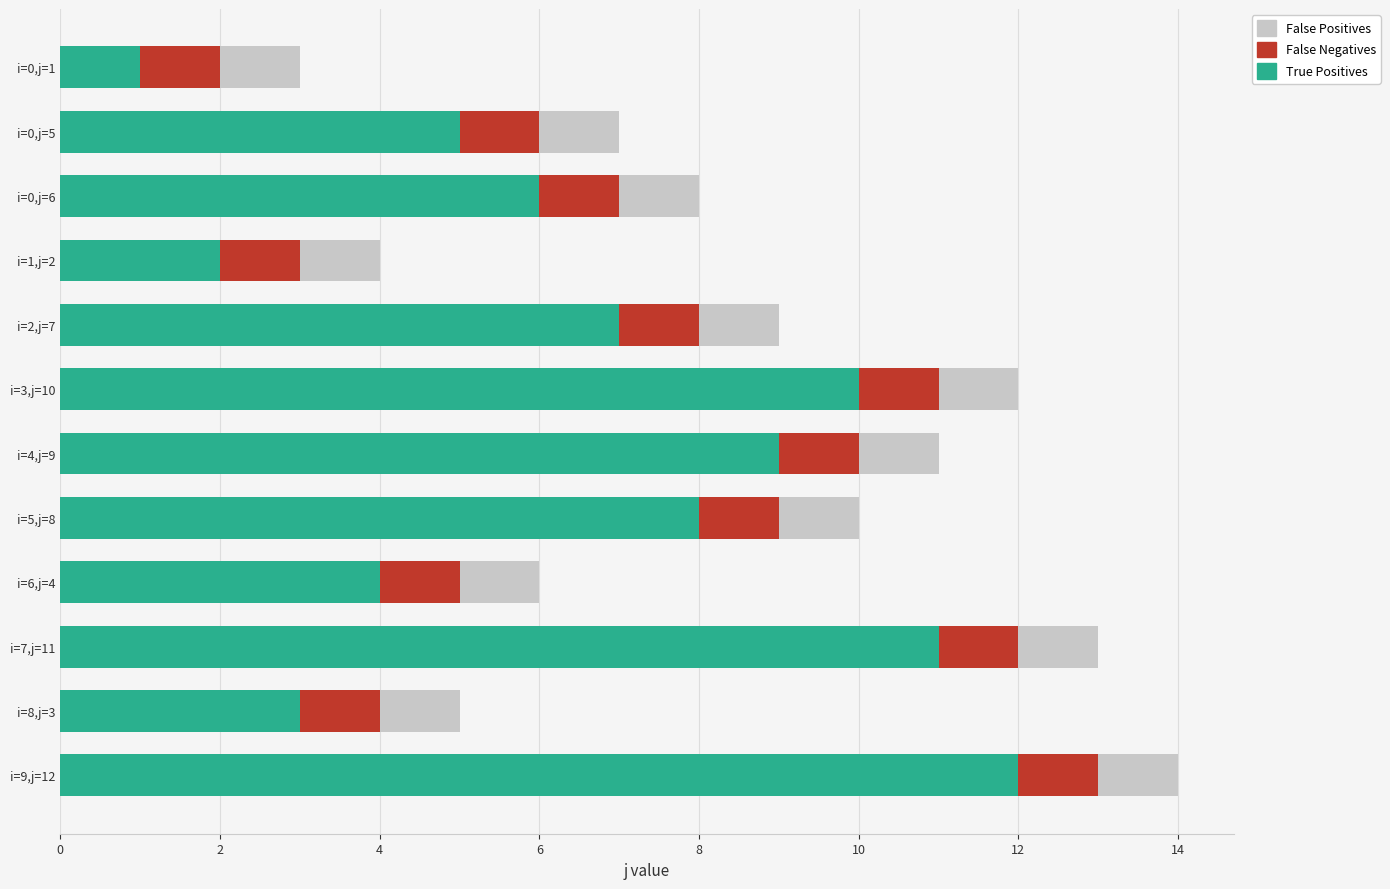

At which category is the sum across all series the highest?

i=9,j=12